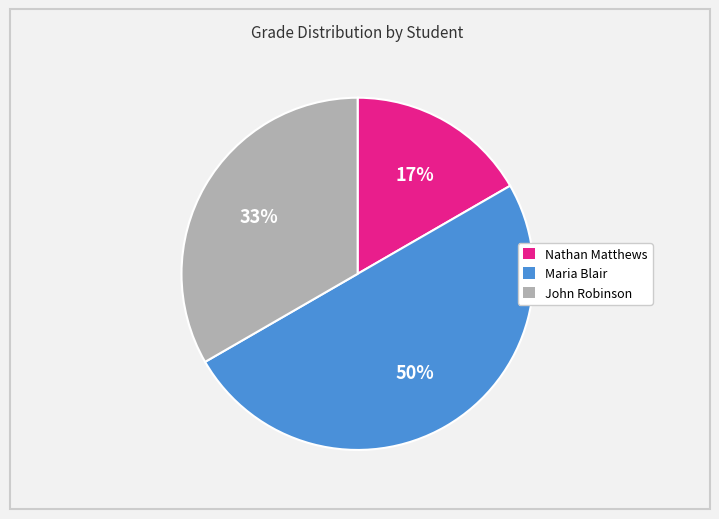

How many slices are in this pie chart?

3